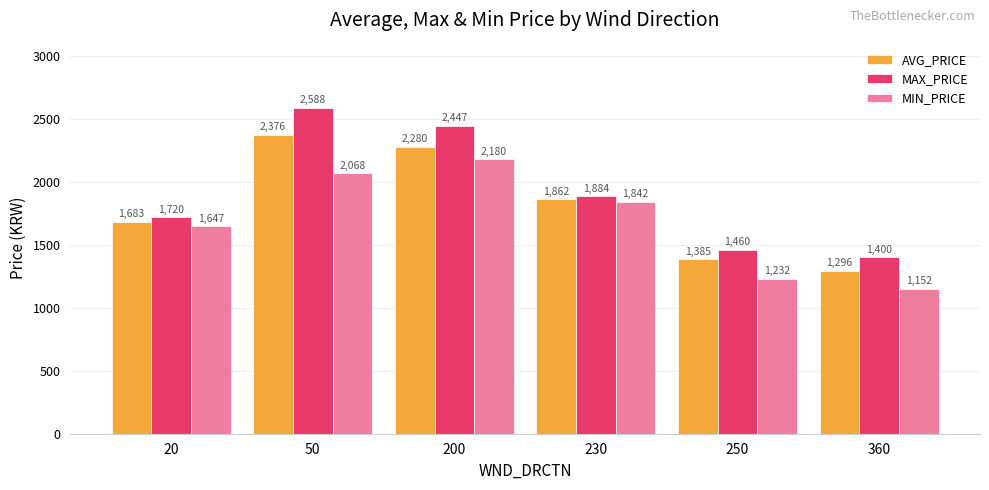

True or false: MAX_PRICE has a value of 2588 at 50.

True